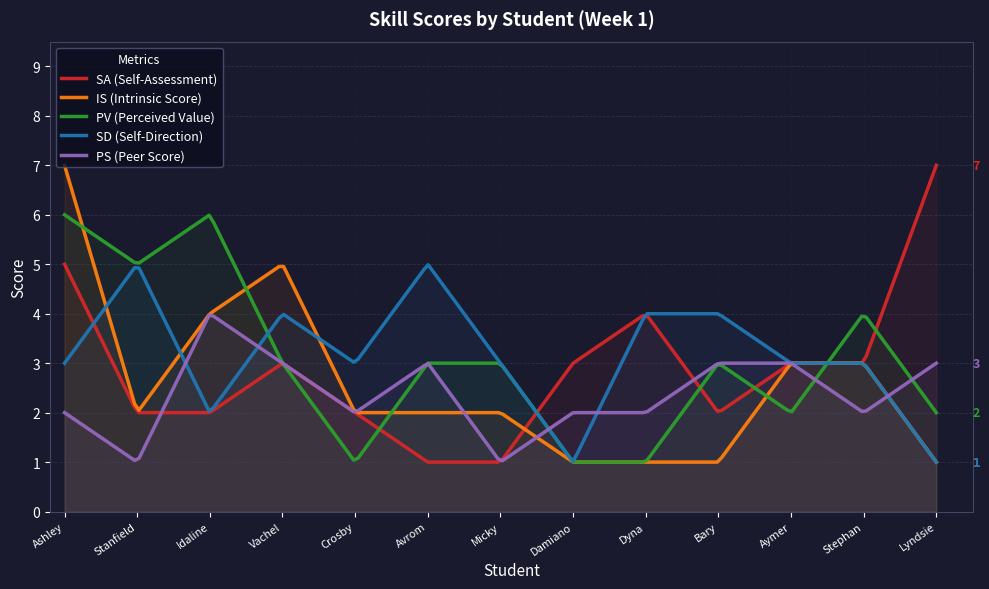

How many interior local peaks does the PV (Perceived Value) series have?

3